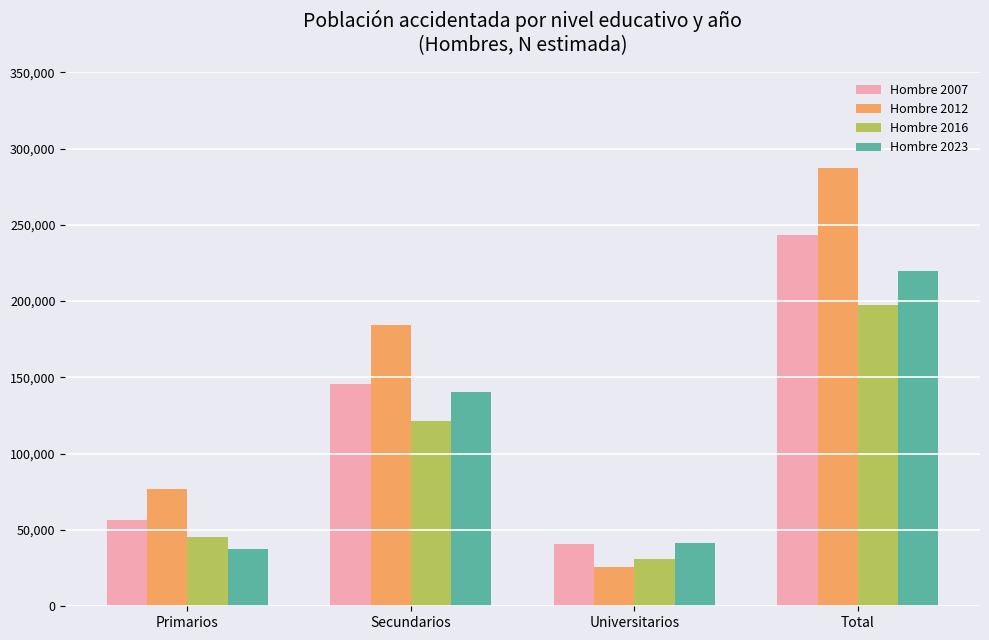

Reading left to right, extract all data points from this chart.

Hombre 2007: Primarios=56332	Secundarios=145631	Universitarios=41093	Total=243056
Hombre 2012: Primarios=76740	Secundarios=184225	Universitarios=26054	Total=287019
Hombre 2016: Primarios=45703	Secundarios=121179	Universitarios=30796	Total=197679
Hombre 2023: Primarios=37843	Secundarios=140218	Universitarios=41669	Total=219729